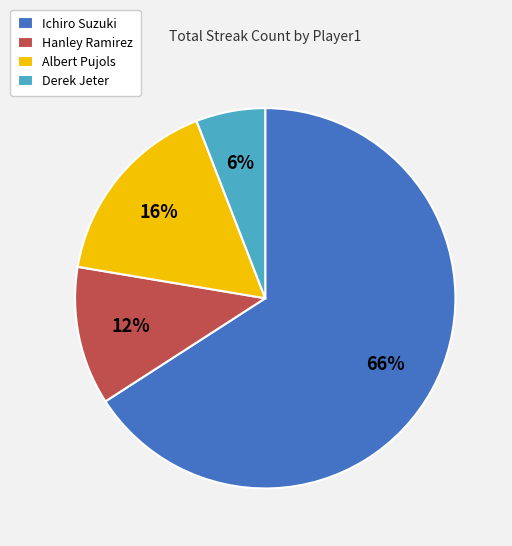

Which category has the smallest portion of the pie?

Derek Jeter